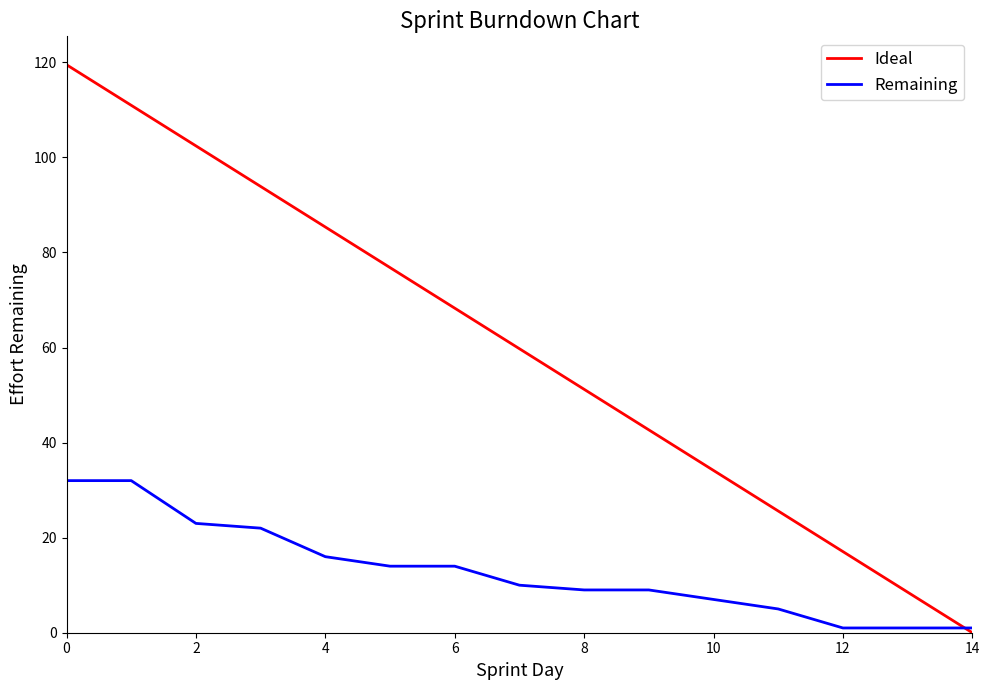

List the series in order of their overall mean, highest first.

Ideal, Remaining